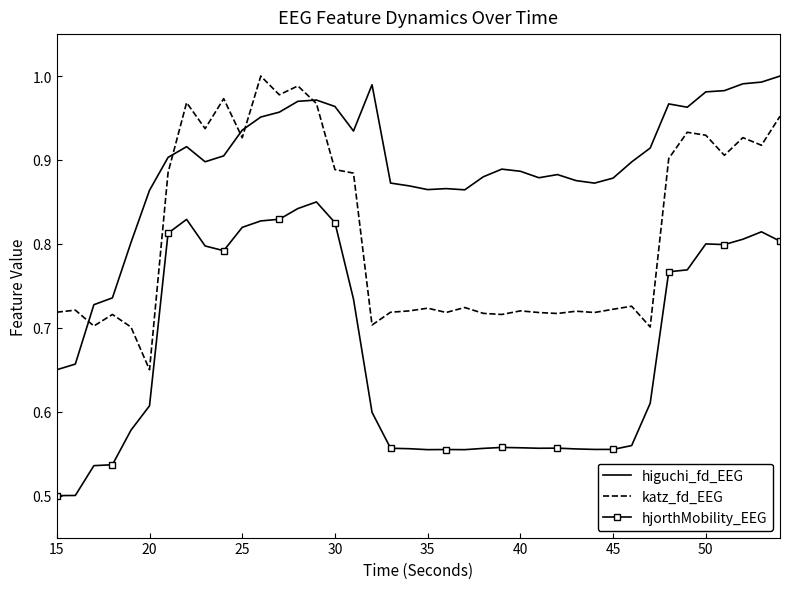

What are all the series names shown in the legend?

higuchi_fd_EEG, katz_fd_EEG, hjorthMobility_EEG